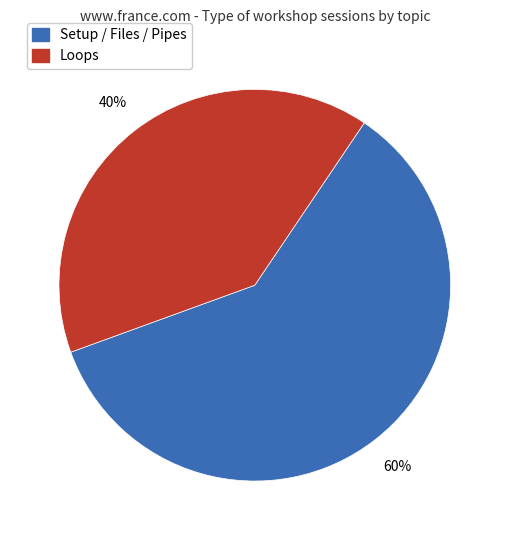

To the nearest percent, what is the difference between the largest and smallest slice percentages?

20%